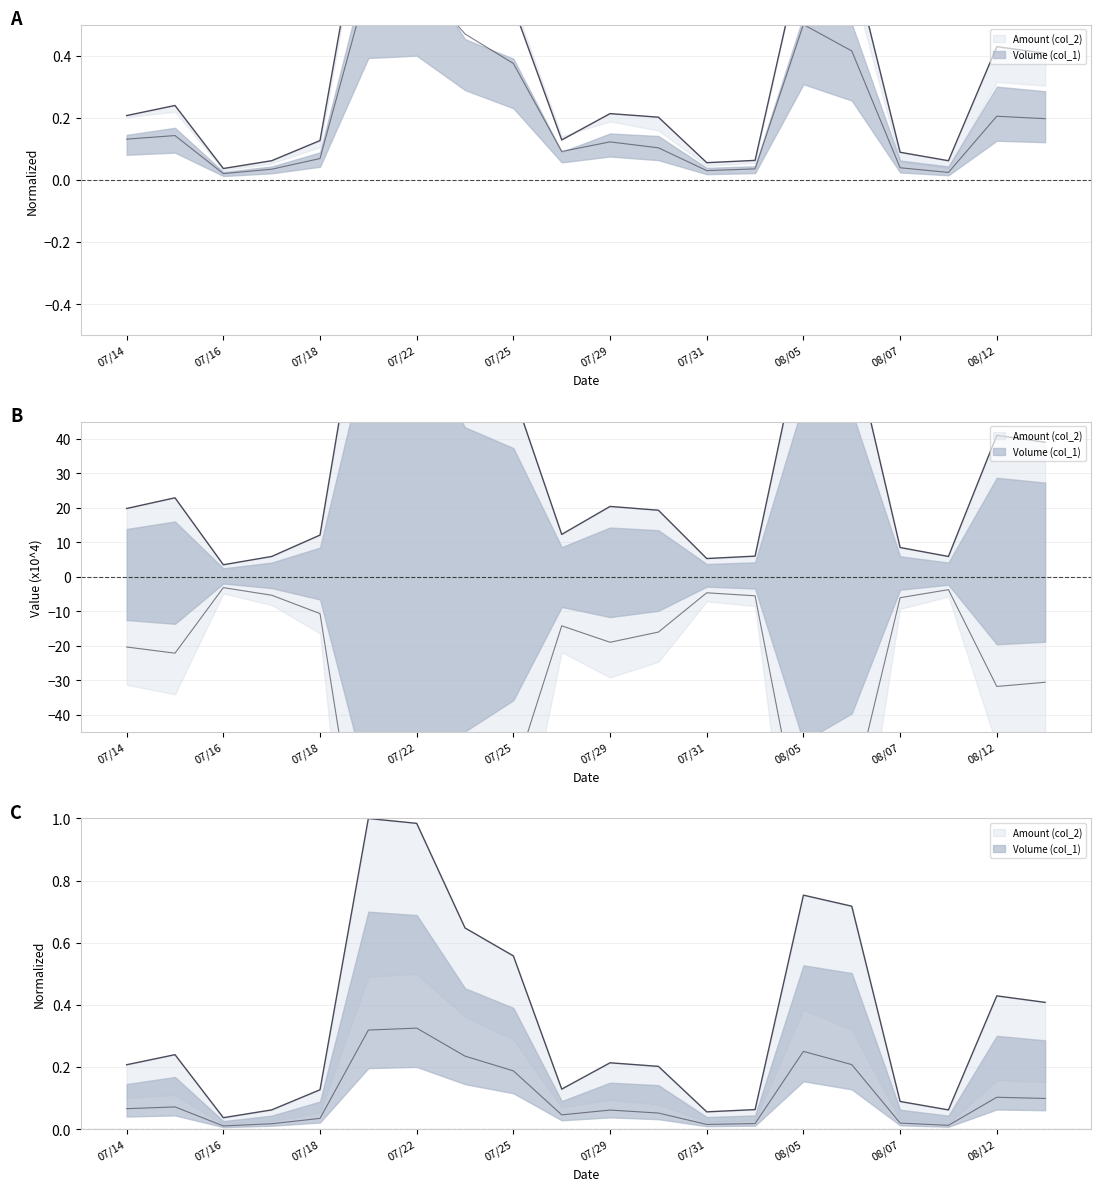

List the labels in order of Amount (col_2) value, smallest first.

103/07/16, 103/08/11, 103/07/31, 103/07/17, 103/08/04, 103/08/07, 103/07/18, 103/07/28, 103/07/30, 103/07/29, 103/07/14, 103/07/15, 103/08/13, 103/08/12, 103/07/25, 103/08/06, 103/07/24, 103/08/05, 103/07/21, 103/07/22